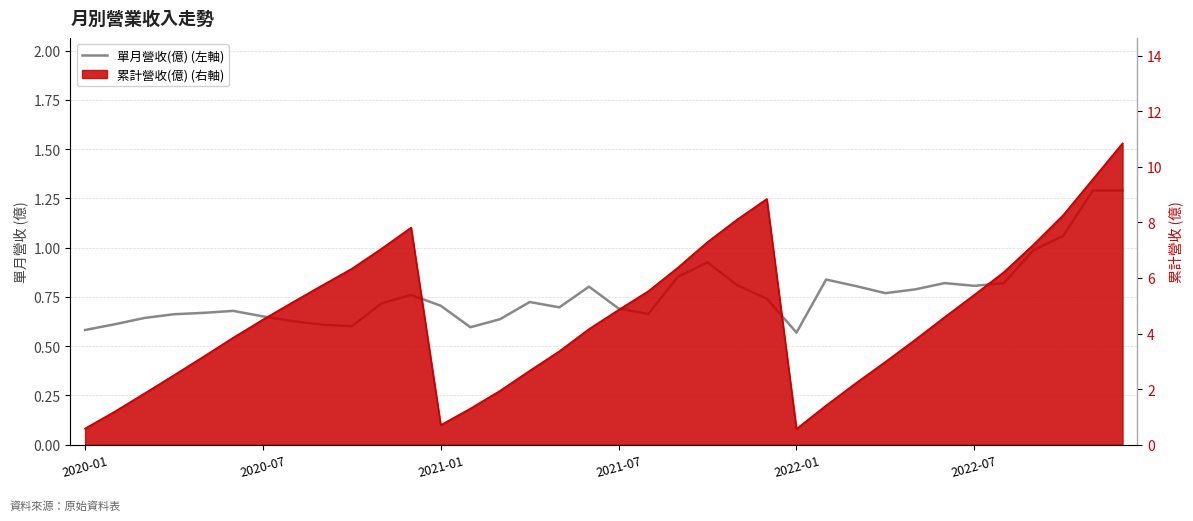

The value at 20 is 1.2. True or false?

False